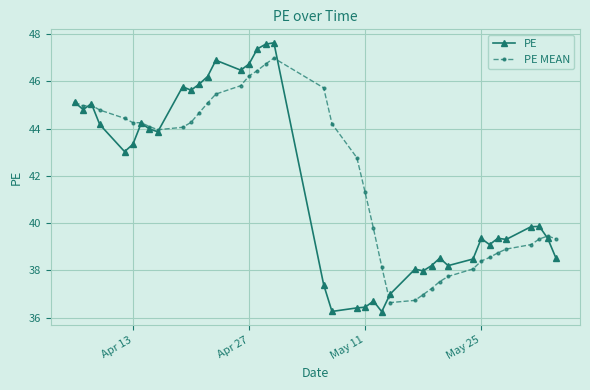

What is the difference between the maximum and minimum values in the PE series?

11.4